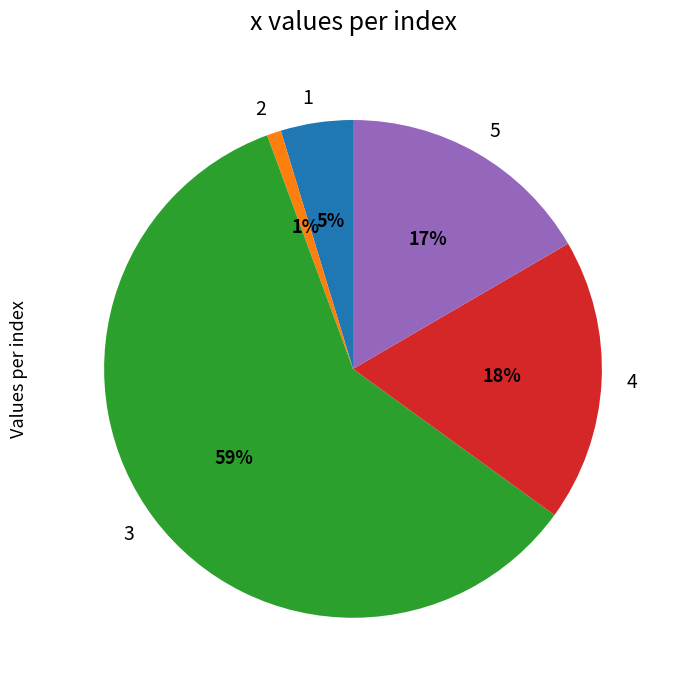

Which slice represents more than half of the pie?

3